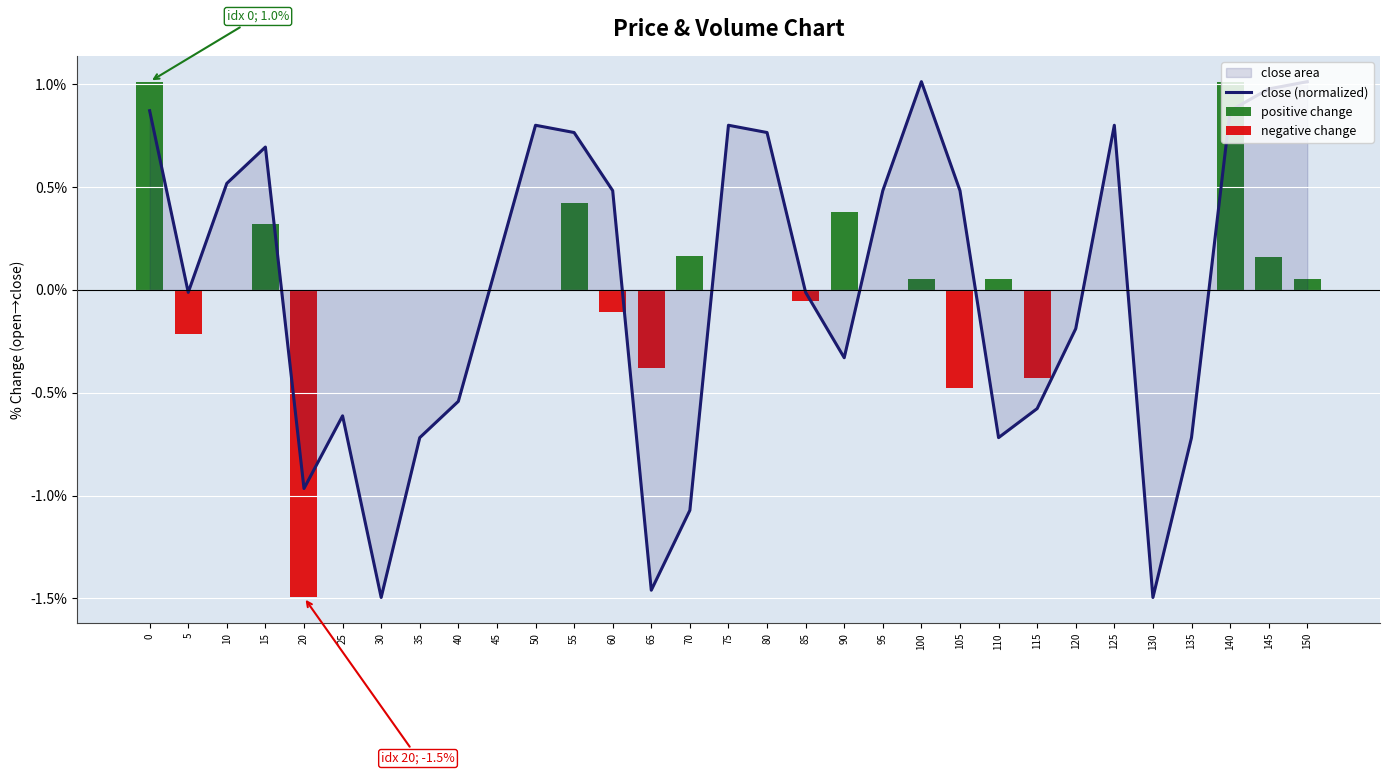

Reading left to right, extract all data points from this chart.

close (normalized): 0.9	-0.0	0.5	0.7	-1.0	-0.6	-1.5	-0.7	-0.5	0.1	0.8	0.8	0.5	-1.5	-1.1	0.8	0.8	-0.0	-0.3	0.5	1.0	0.5	-0.7	-0.6	-0.2	0.8	-1.5	-0.7	0.9	1.0	1.0
positive change: 1.0	0.0	0.0	0.3	0.0	0.0	0.0	0.0	0.0	0.0	0.0	0.4	0.0	0.0	0.2	0.0	0.0	0.0	0.4	0.0	0.1	0.0	0.1	0.0	0.0	0.0	0.0	0.0	1.0	0.2	0.1
negative change: 0.0	-0.2	0.0	0.0	-1.5	0.0	0.0	0.0	0.0	0.0	0.0	0.0	-0.1	-0.4	0.0	0.0	0.0	-0.1	0.0	0.0	0.0	-0.5	0.0	-0.4	0.0	0.0	0.0	0.0	0.0	0.0	0.0